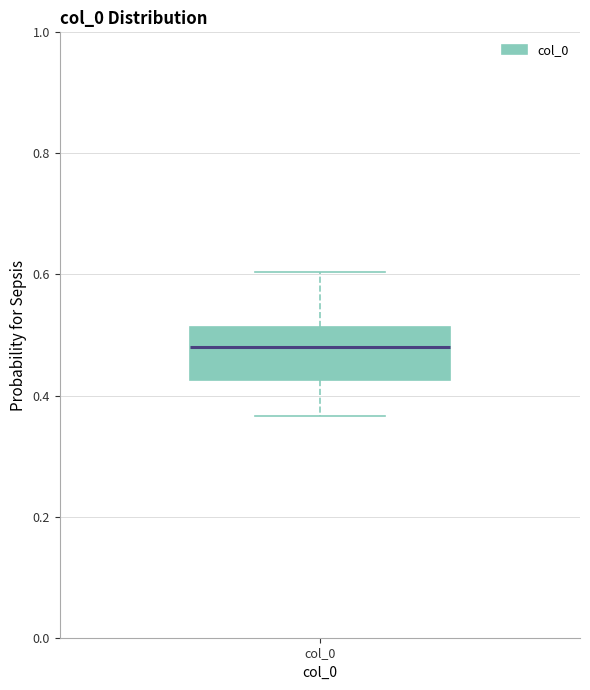

Transcribe this box plot: give where the median line is, the range the box spans, and where the two whiskers end, as read against the y-axis. The values are not printed on the chart, so give them approximately, as read against the axis.

median 0.48, box 0.42 to 0.52, whiskers 0.36 to 0.60